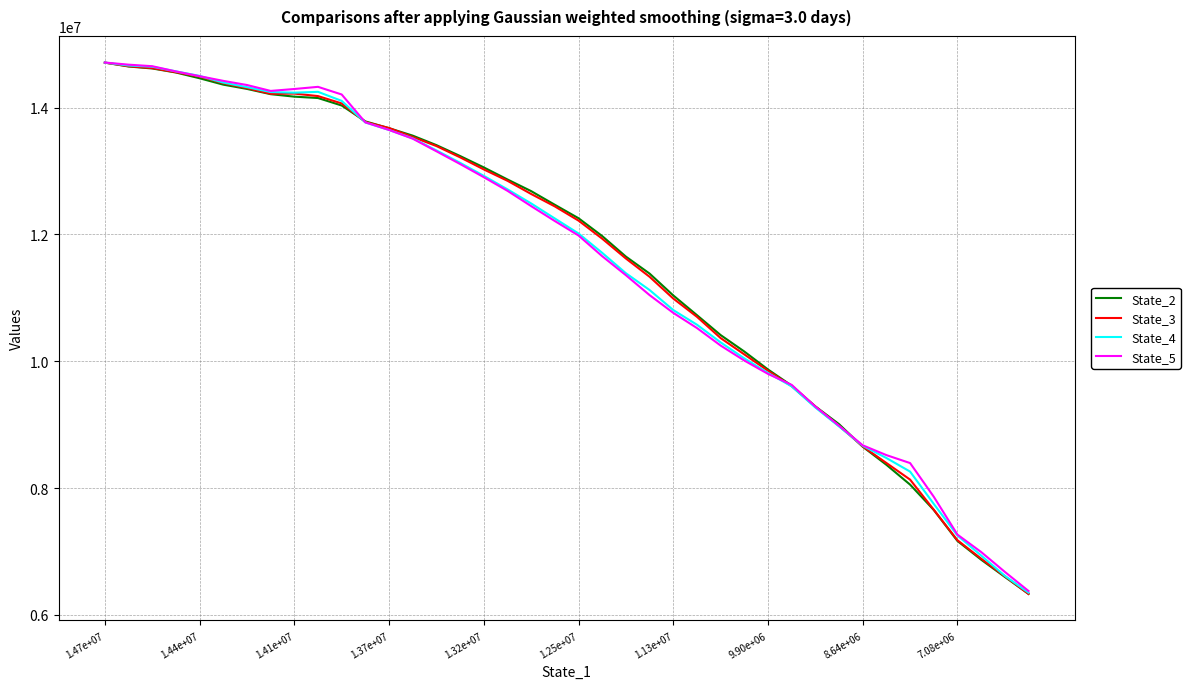

What is the minimum value for State_3?

6331521.1